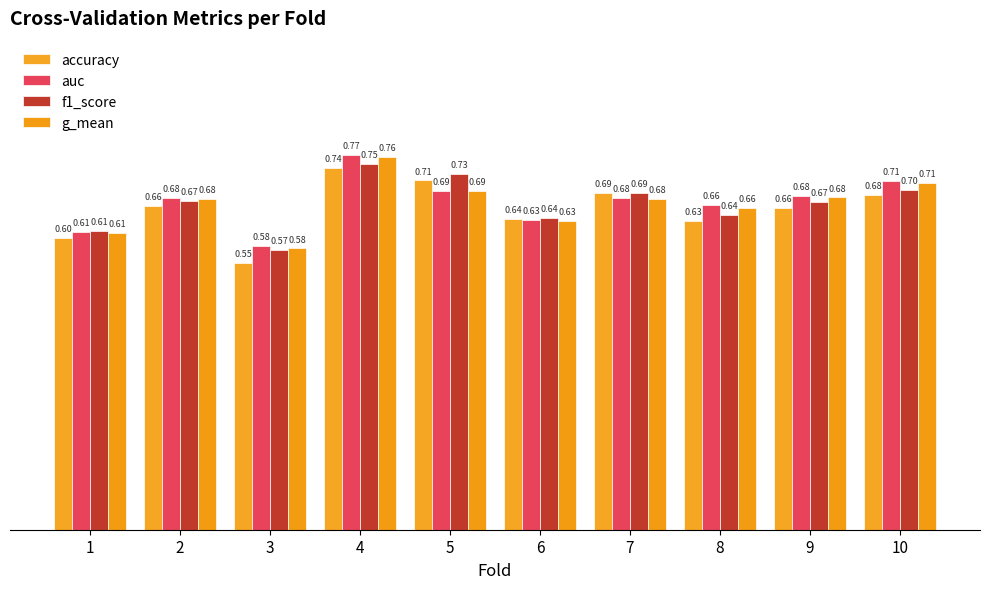

True or false: accuracy has a value of 1.1 at 5.

False